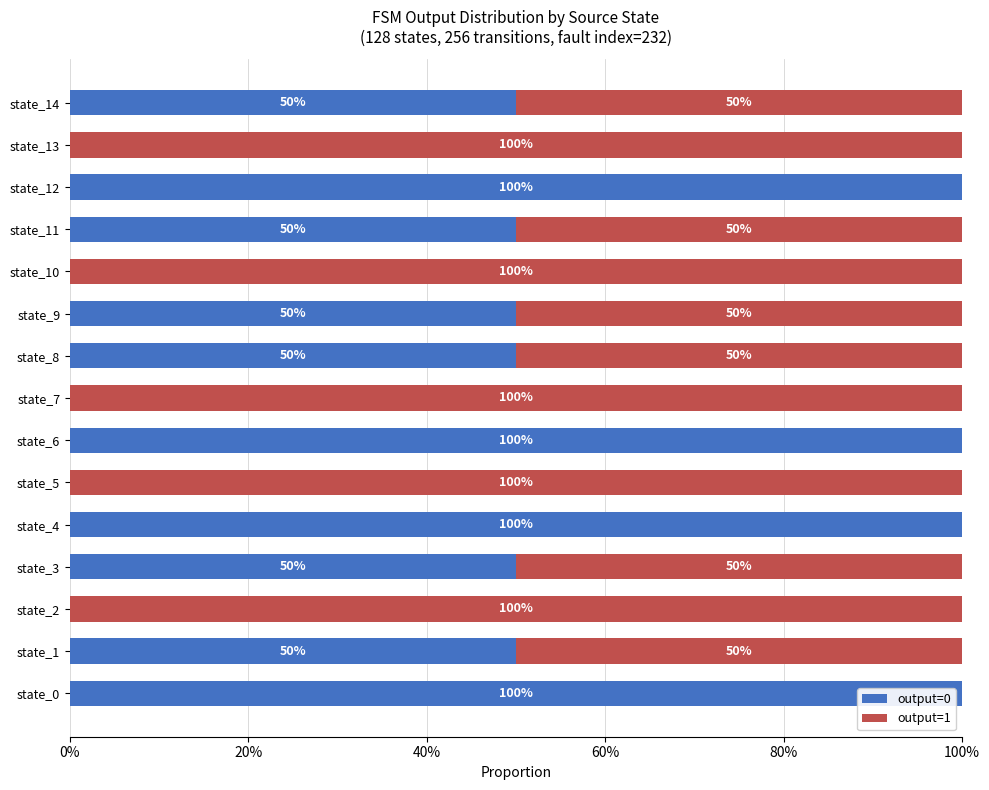

Reading left to right, extract all data points from this chart.

output=0: 1.0	0.5	0.0	0.5	1.0	0.0	1.0	0.0	0.5	0.5	0.0	0.5	1.0	0.0	0.5
output=1: 0.0	0.5	1.0	0.5	0.0	1.0	0.0	1.0	0.5	0.5	1.0	0.5	0.0	1.0	0.5